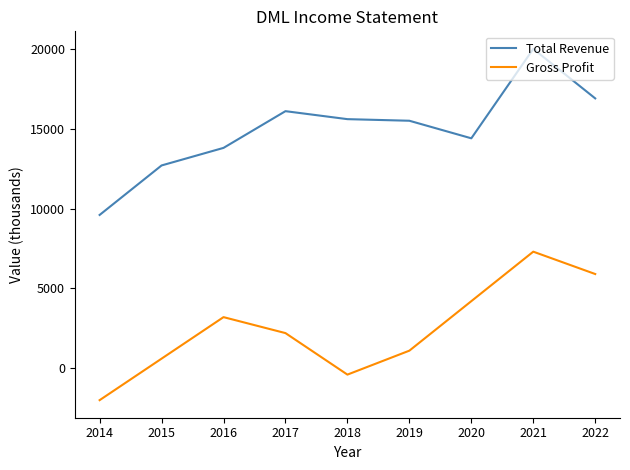

In Gross Profit, how many points are lower than both neighbors (excluding endpoints)?

1